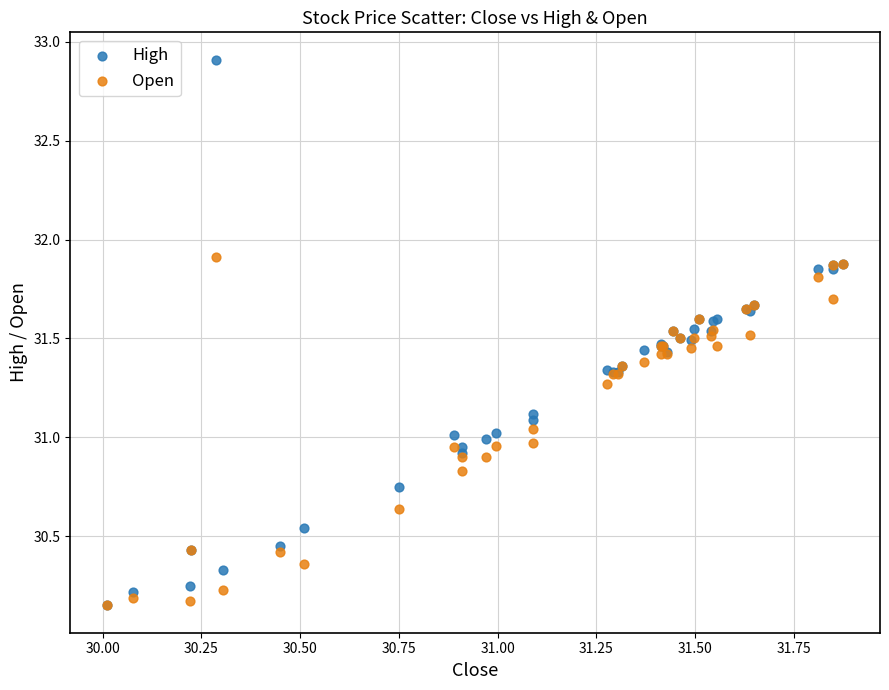

What are all the series names shown in the legend?

High, Open